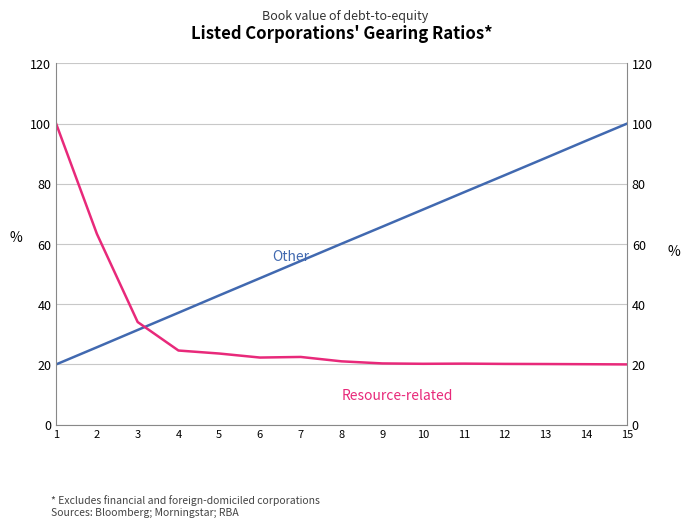

What value does the Other series have at 5?

42.9